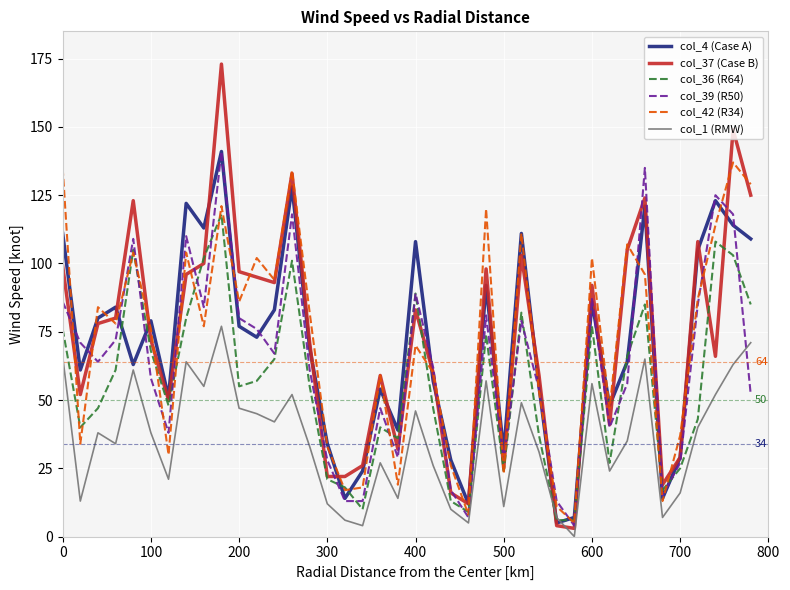

Reading right to left, transcribe all the data shown in this chart.

col_4 (Case A): 109	114	123	105	29	14	121	64	48	86	7	5	55	111	31	92	12	28	57	108	39	54	24	14	34	69	128	83	73	77	141	113	122	51	79	63	84	80	61	111
col_37 (Case B): 125	149	66	108	29	19	124	105	41	92	3	4	59	103	25	98	12	16	60	83	32	59	26	22	22	71	133	93	95	97	173	100	96	50	72	123	80	78	52	99
col_36 (R64): 85	103	108	43	25	17	85	66	27	77	6	6	37	82	24	74	9	13	47	89	36	40	10	18	21	55	101	65	57	55	118	102	80	48	68	105	61	47	40	76
col_39 (R50): 52	118	125	85	27	15	135	56	40	87	4	13	54	79	28	81	7	17	62	89	29	47	13	13	28	61	118	67	76	80	141	84	110	38	58	109	72	64	71	86
col_42 (R34): 129	137	114	87	37	13	96	107	47	102	5	11	53	111	23	120	8	26	60	70	19	59	18	17	33	82	134	94	102	86	121	77	104	30	76	104	78	84	34	135
col_1 (RMW): 71	63	52	40	16	7	65	35	24	56	0	7	31	49	11	57	5	10	26	46	14	27	4	6	12	33	52	42	45	47	77	55	64	21	38	61	34	38	13	66